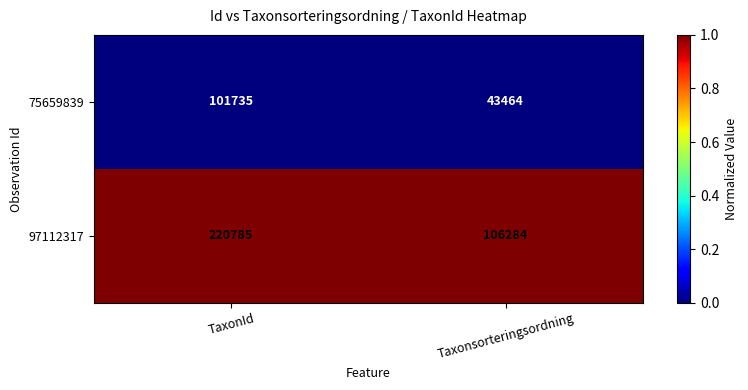

Where is 97112317 nearest to the value 163534?

Taxonsorteringsordning